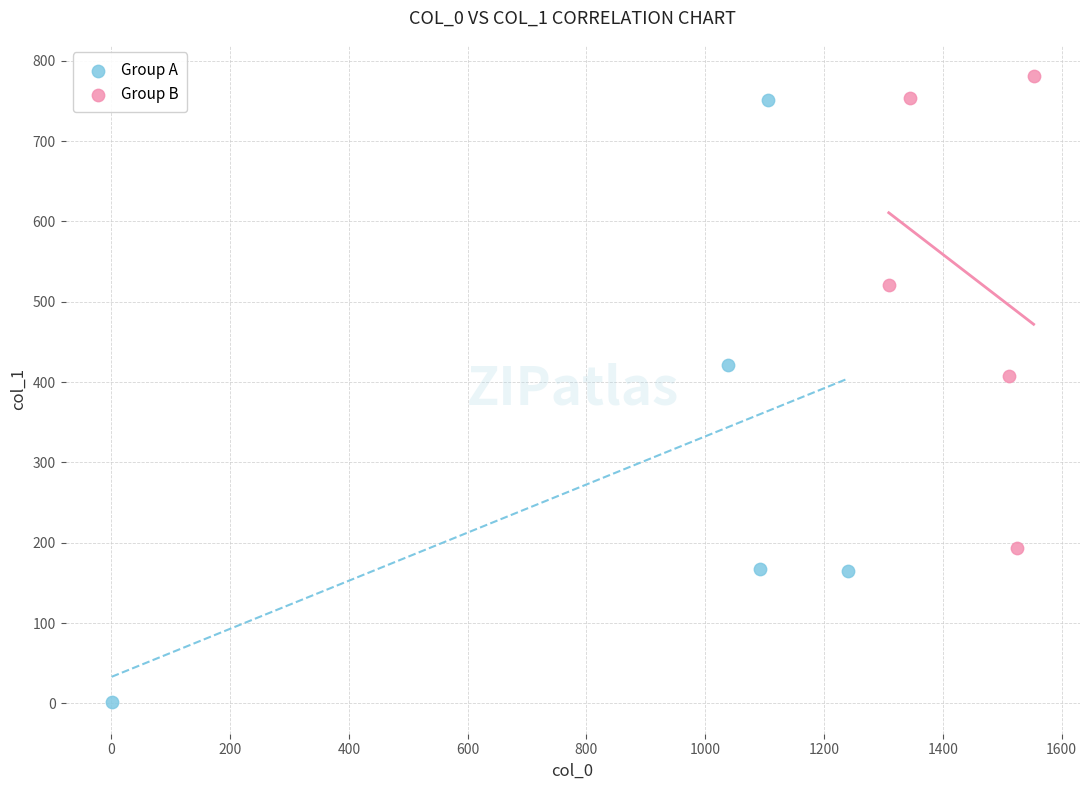

Which series has the largest Y range (max minus min)?

Group A